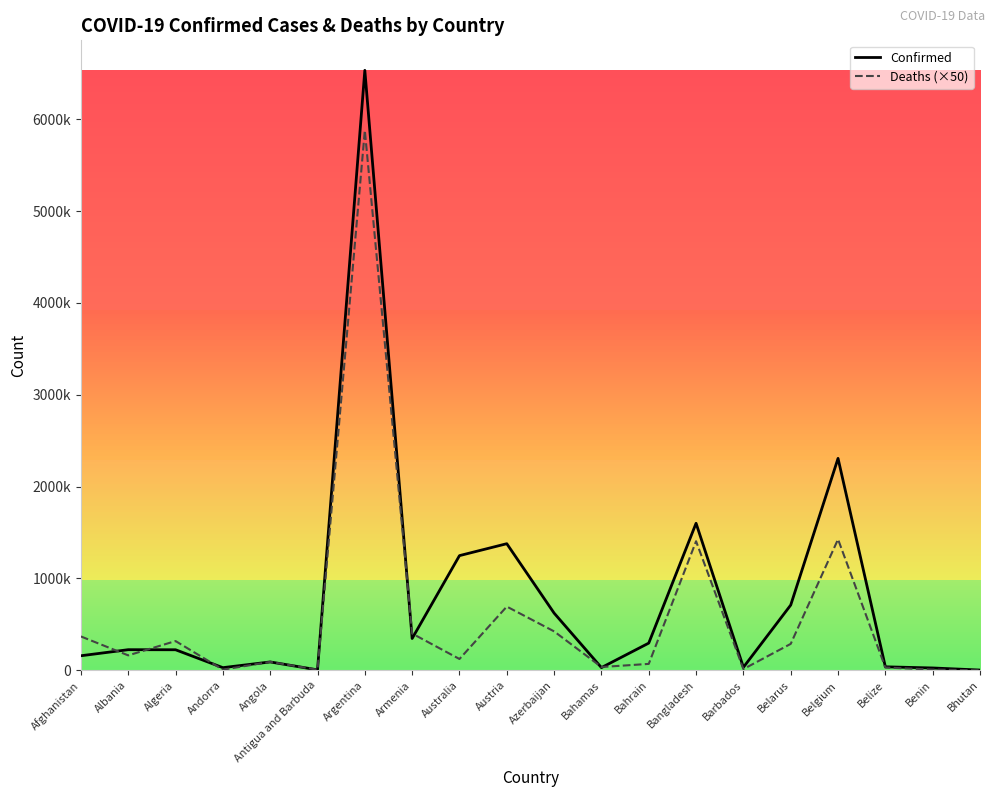

At which category does Confirmed reach its first local valley?

Andorra